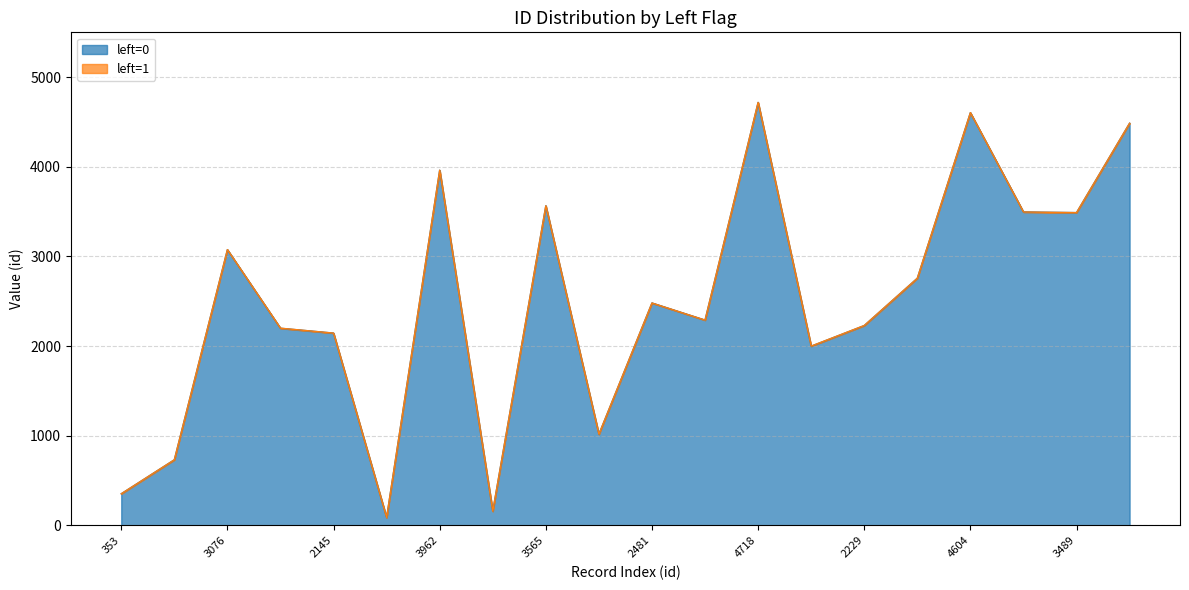

What is the value of the 20th point from the left?

4486